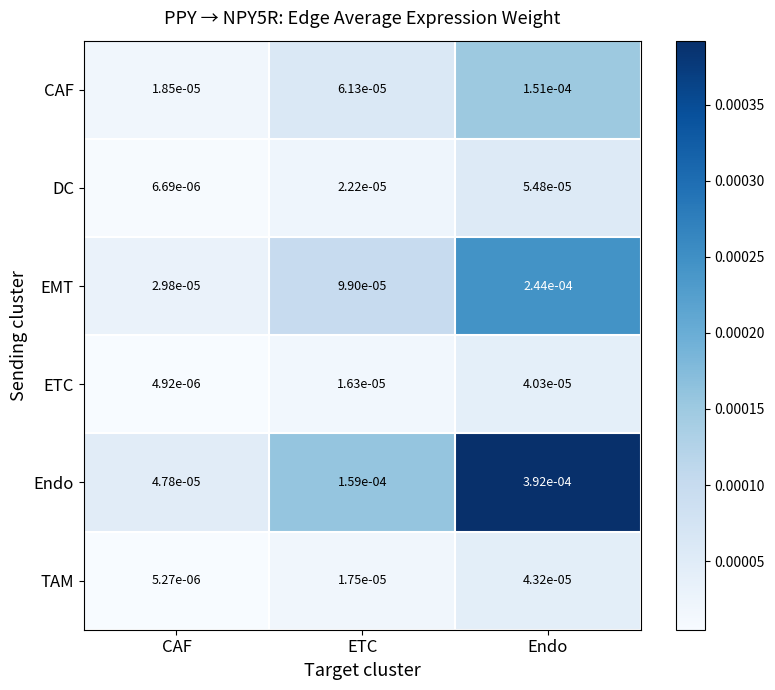

Is the value of DC at CAF greater than the value of TAM at CAF?

Yes